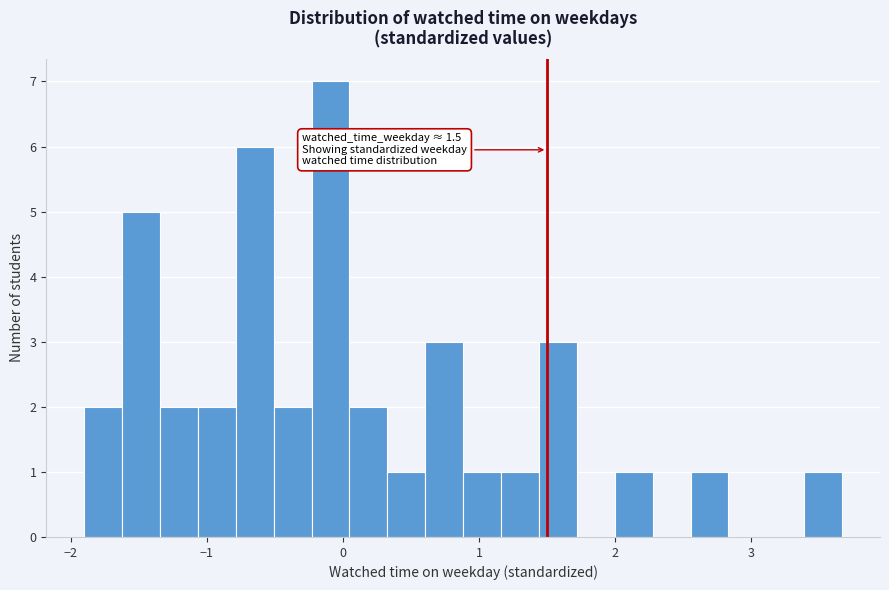

Read against the x-axis, roughly where is the centre of the tallest bar?

-0.1